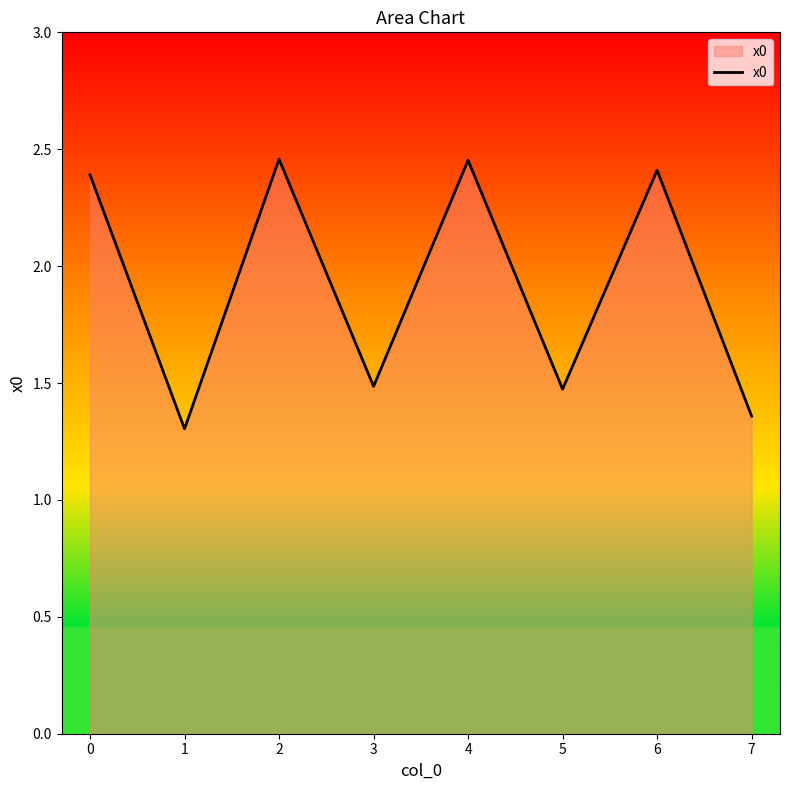

What is the difference between the values at 0 and 2?

0.1